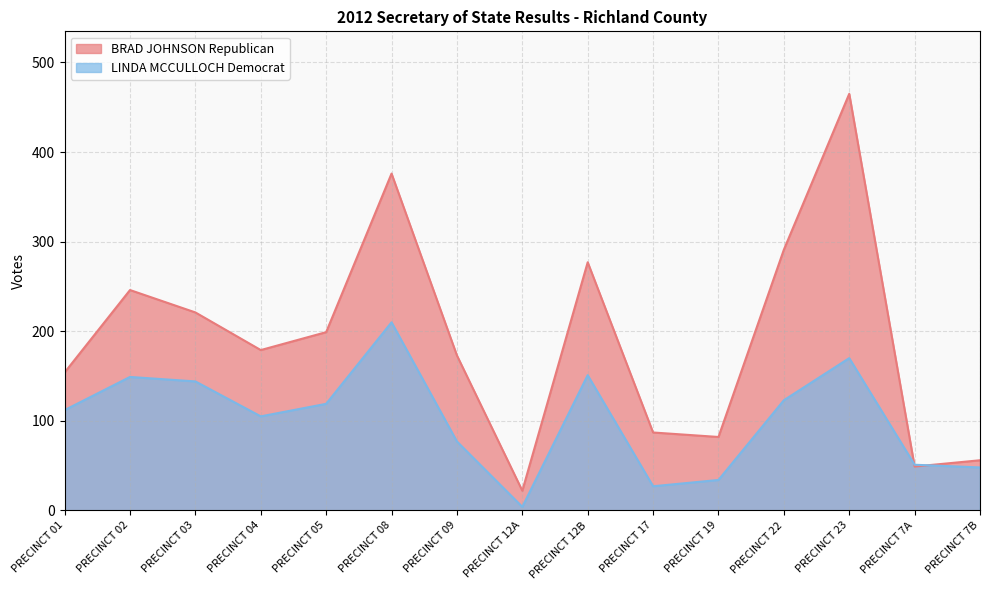

At which category is the sum across all series the highest?

PRECINCT 23